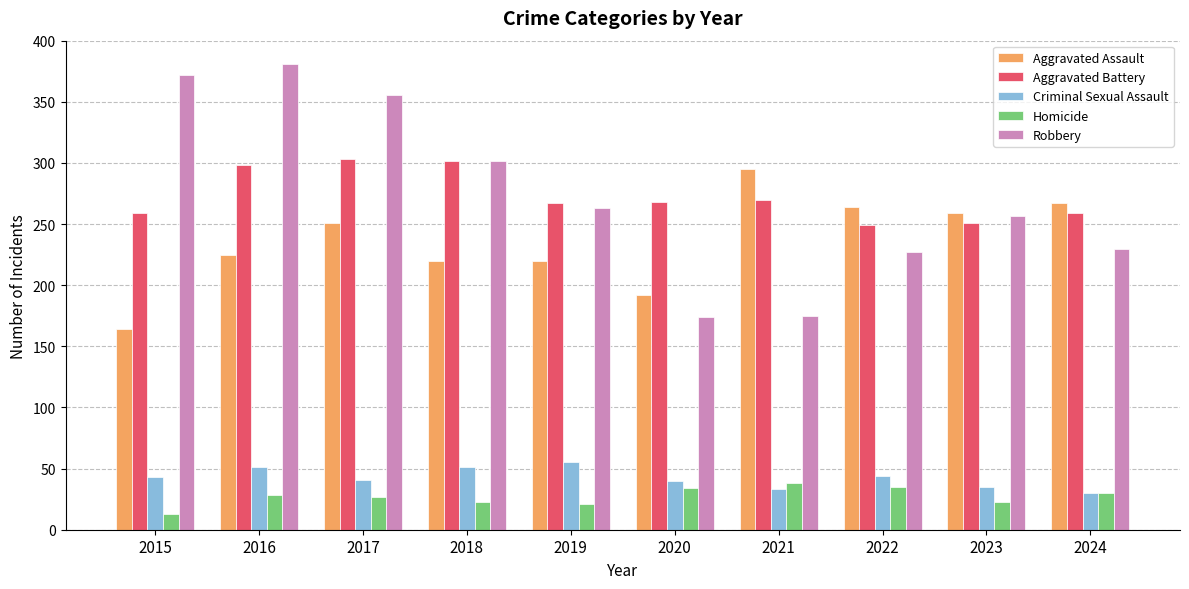

The Homicide series shows 13 at 2024. True or false?

False